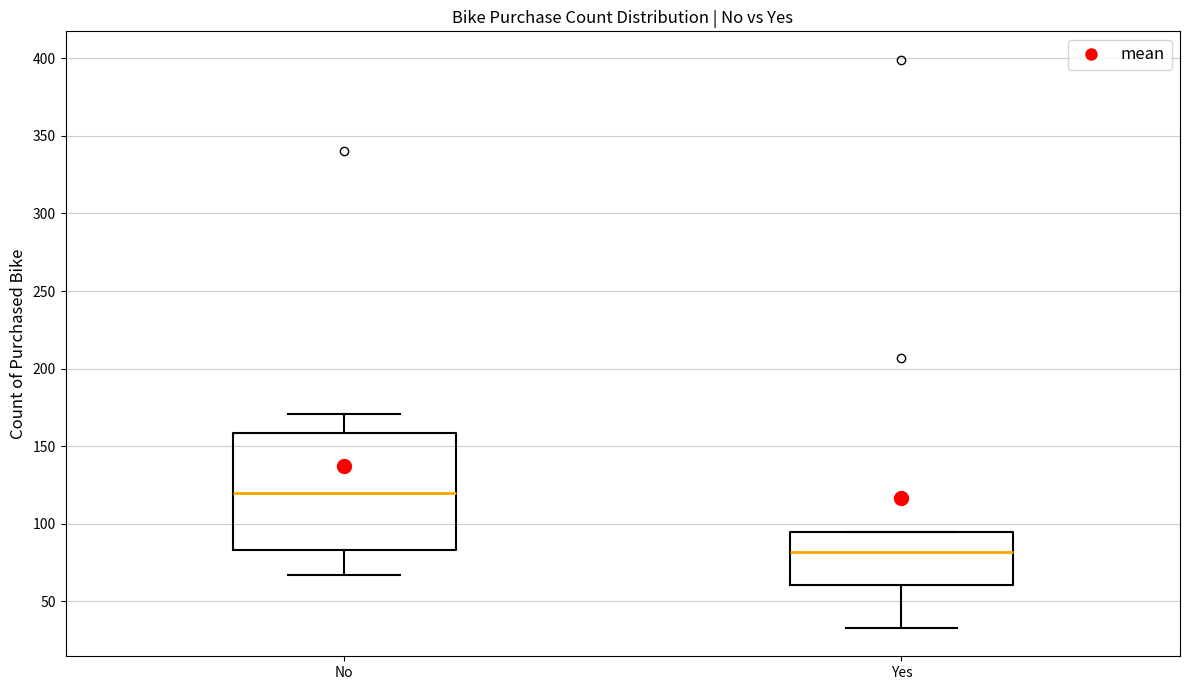

Which box's median line is the lowest?

Yes